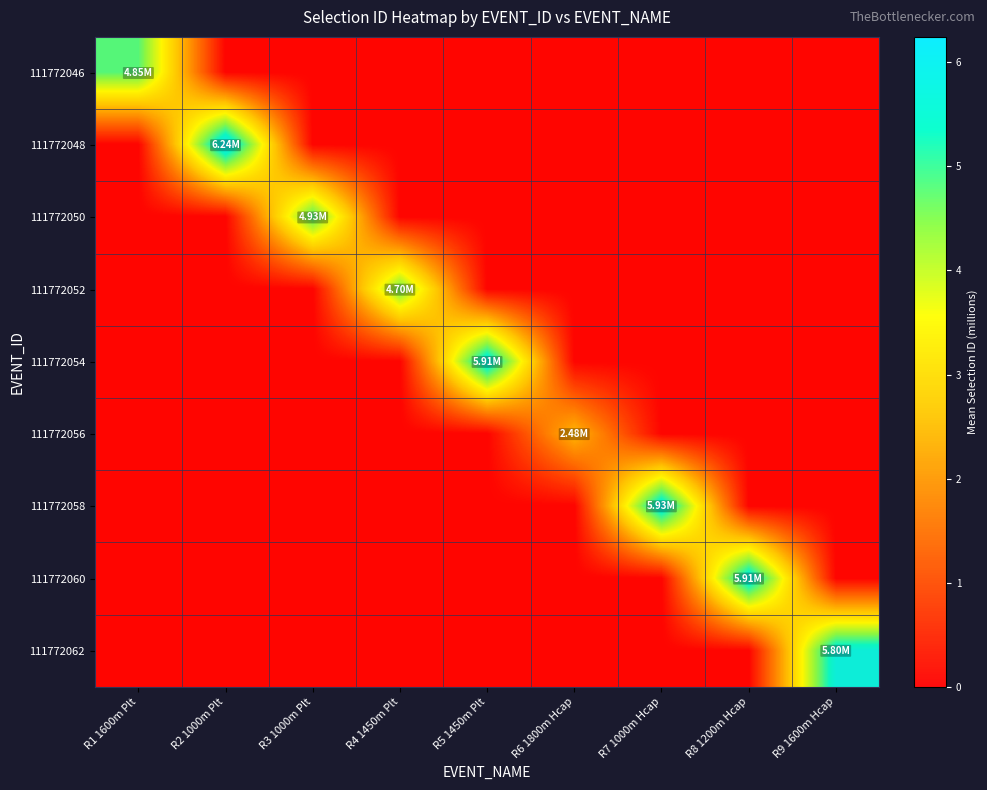

How many 111772046 values are between 0 and 1?

8